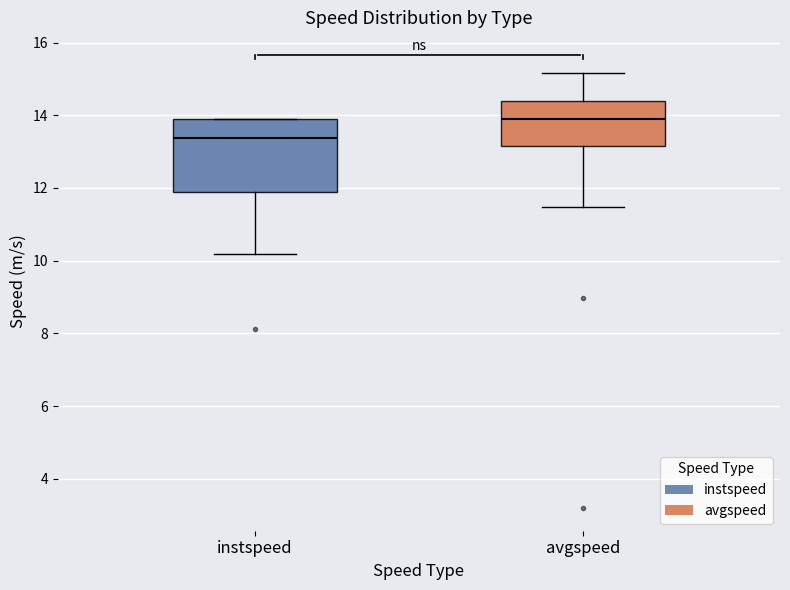

Which box is the tallest, from its lower edge to its upper edge?

instspeed